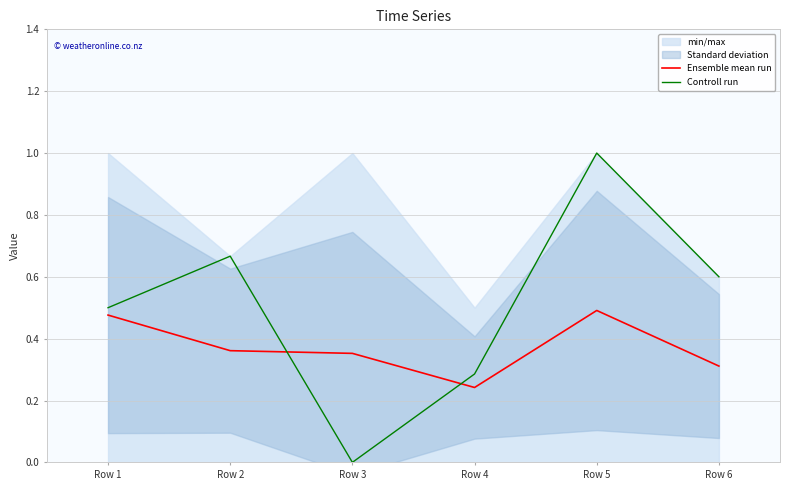

At which label is Controll run closest to 0?

Row 3